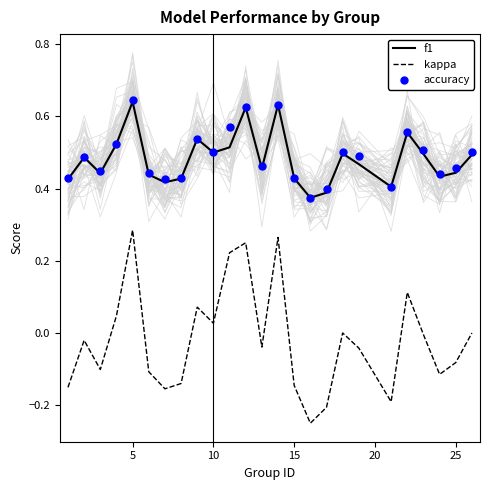

Which series reaches the maximum Y coordinate?

accuracy